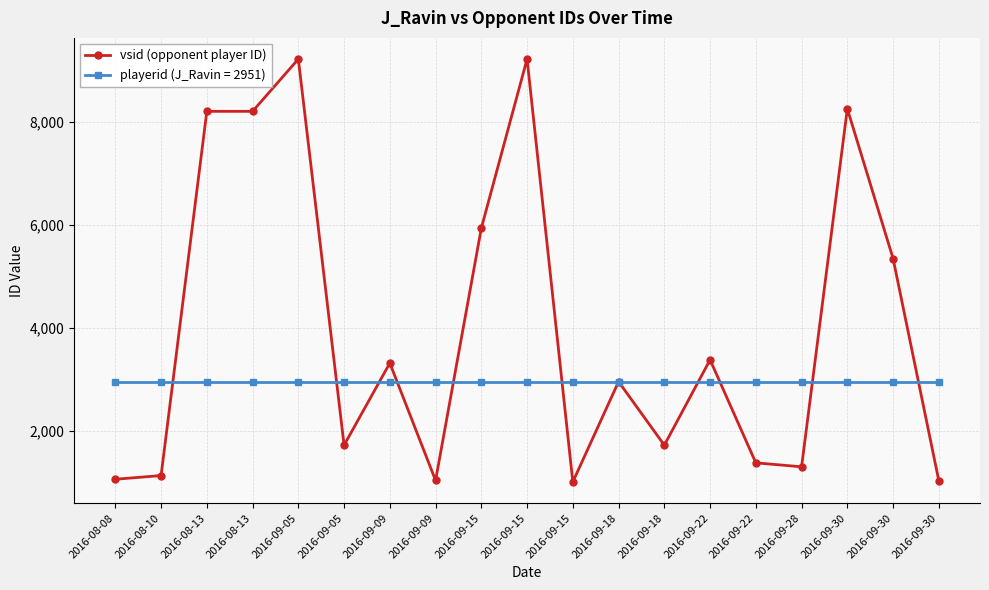

How many data points in vsid (opponent player ID) are less than 2951?

9